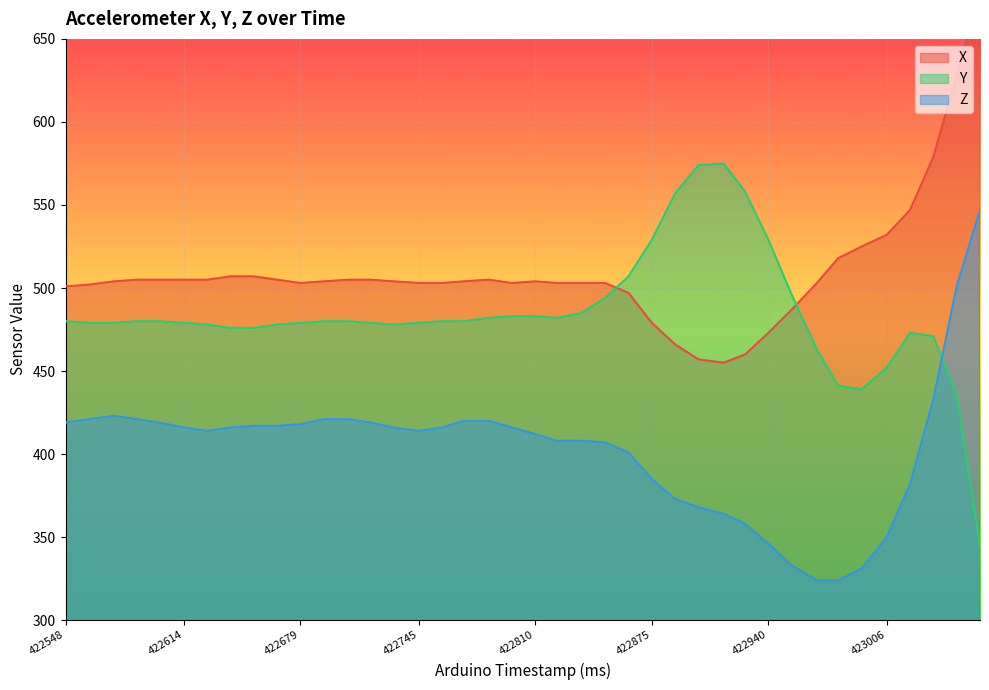

What is the maximum value for Y?

575